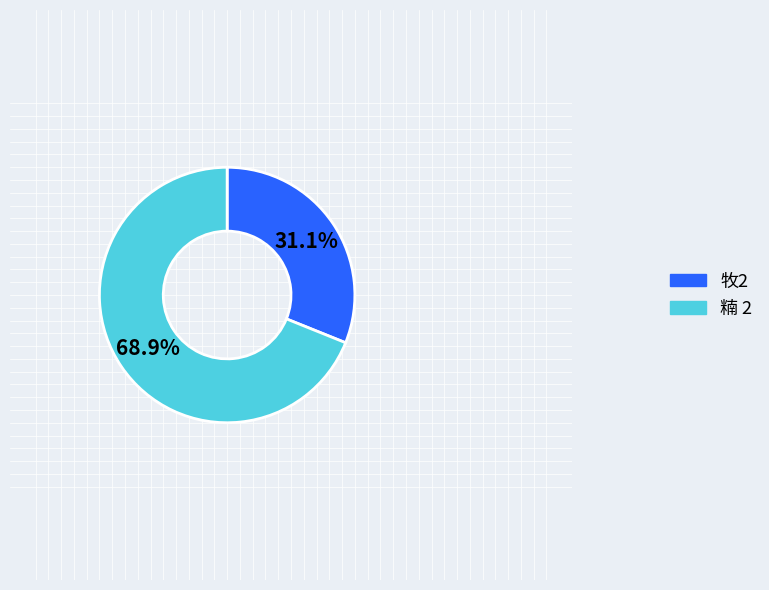

Does any single category account for the majority?

Yes